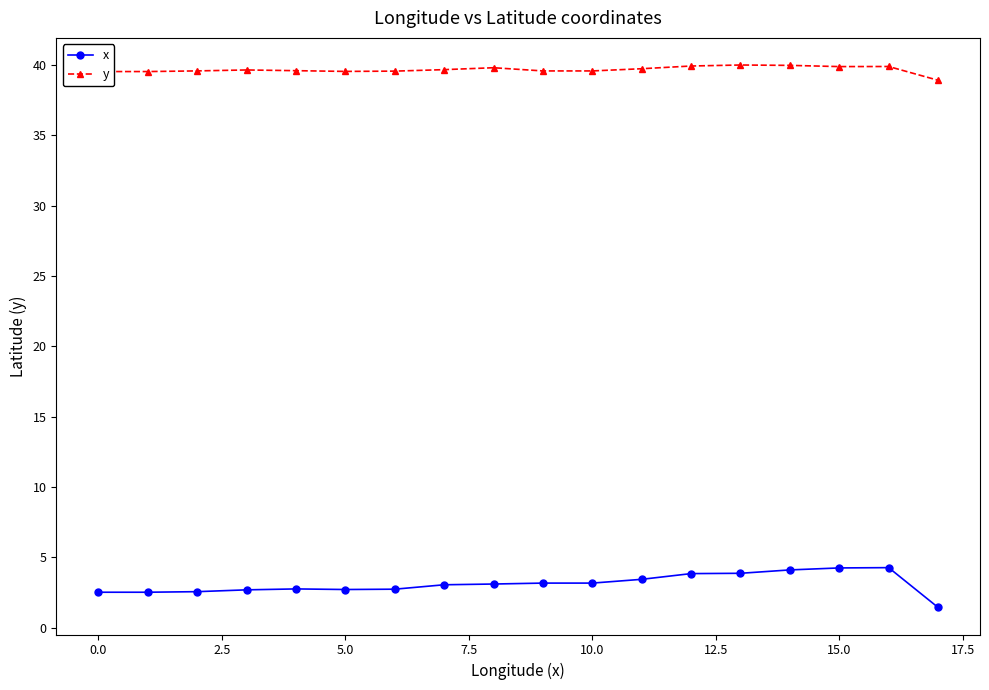

How many data points does each series have?

18